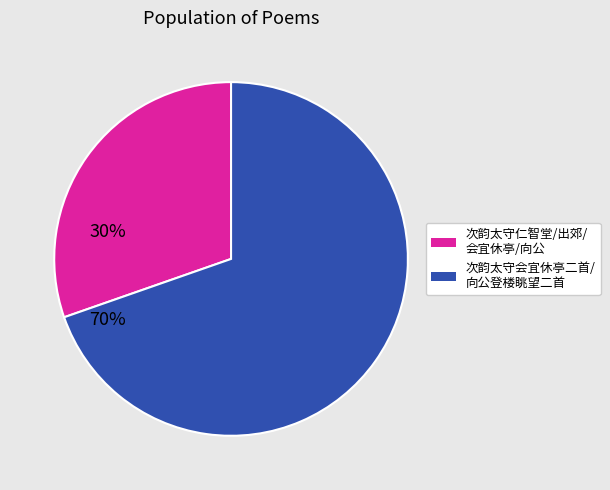

Is there a majority slice in this chart?

Yes